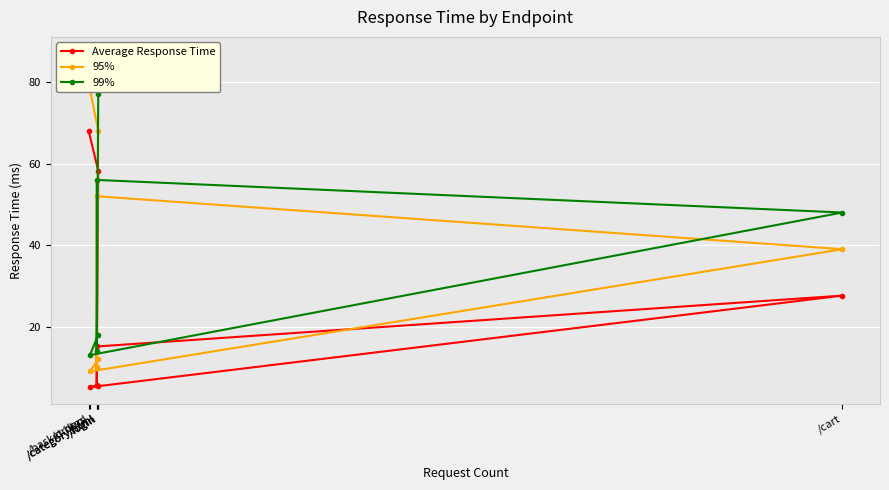

Which series has the widest spread of values?

99%